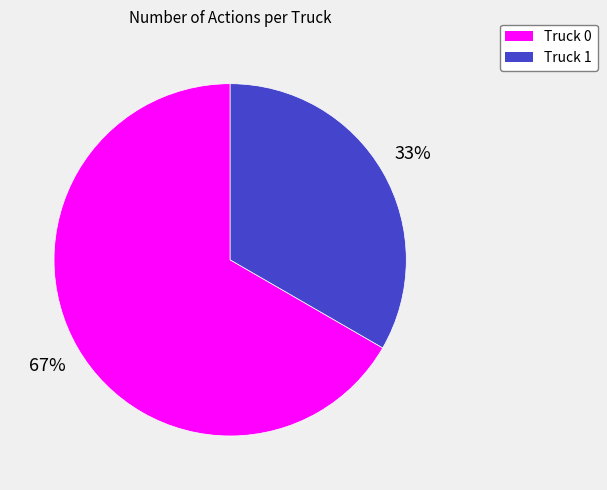

Which category has the biggest portion of the pie?

Truck 0